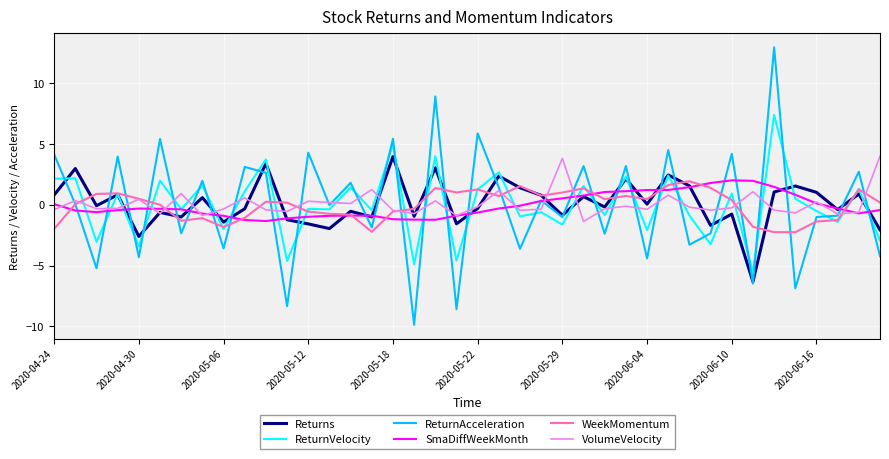

What is the maximum value for SmaDiffWeekMonth?

2.0